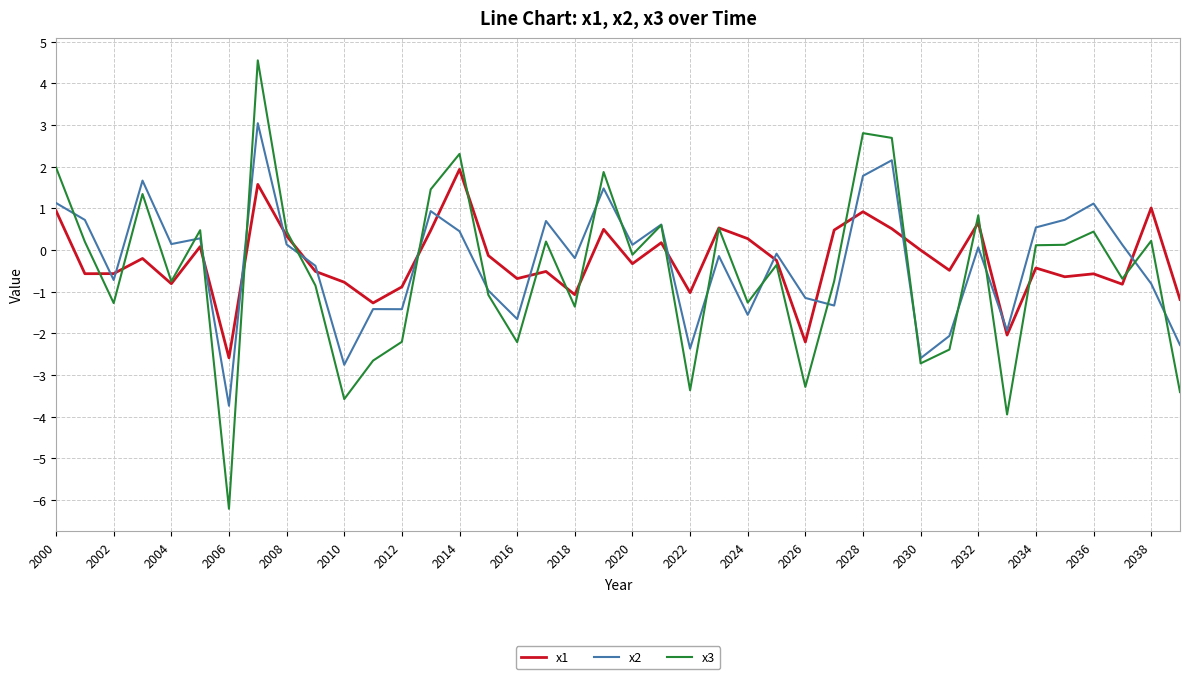

Which series has the widest spread of values?

x3